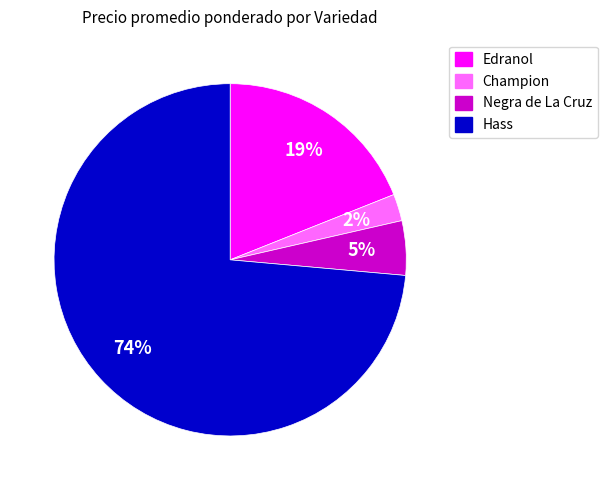

Which has a higher value, Champion or Edranol?

Edranol